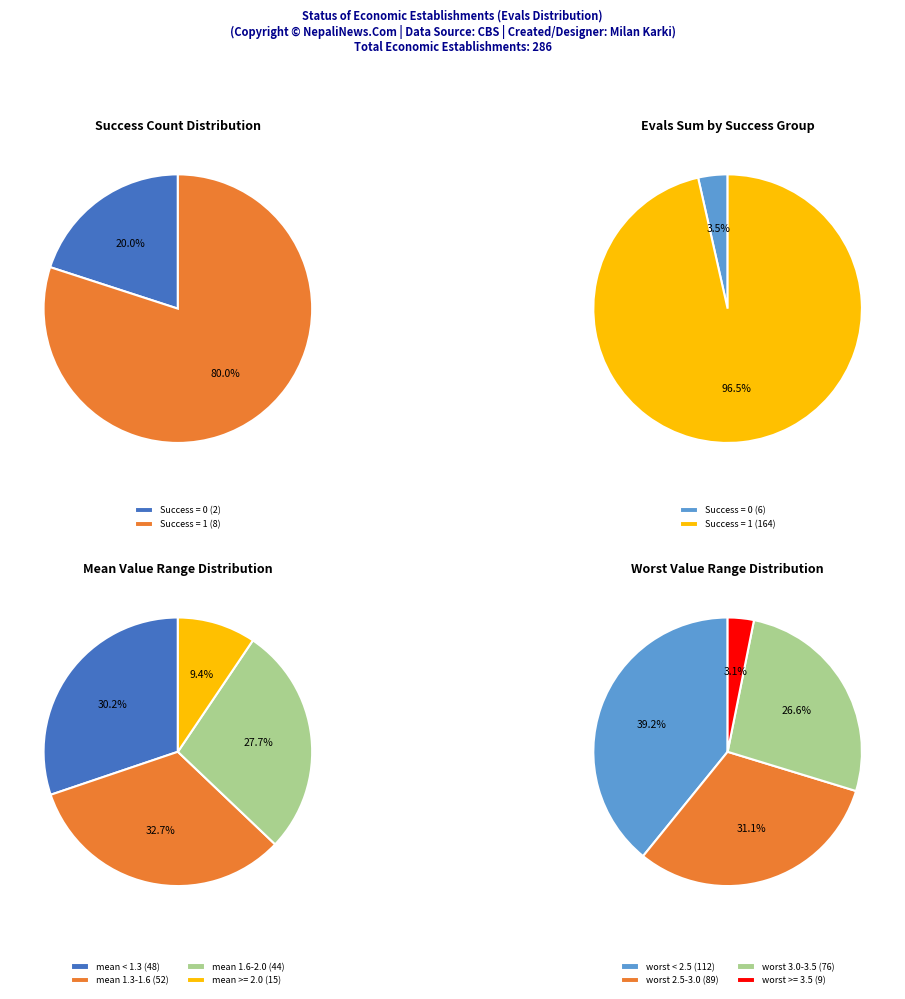

Is the sum of 2 and 16 greater than half?

No